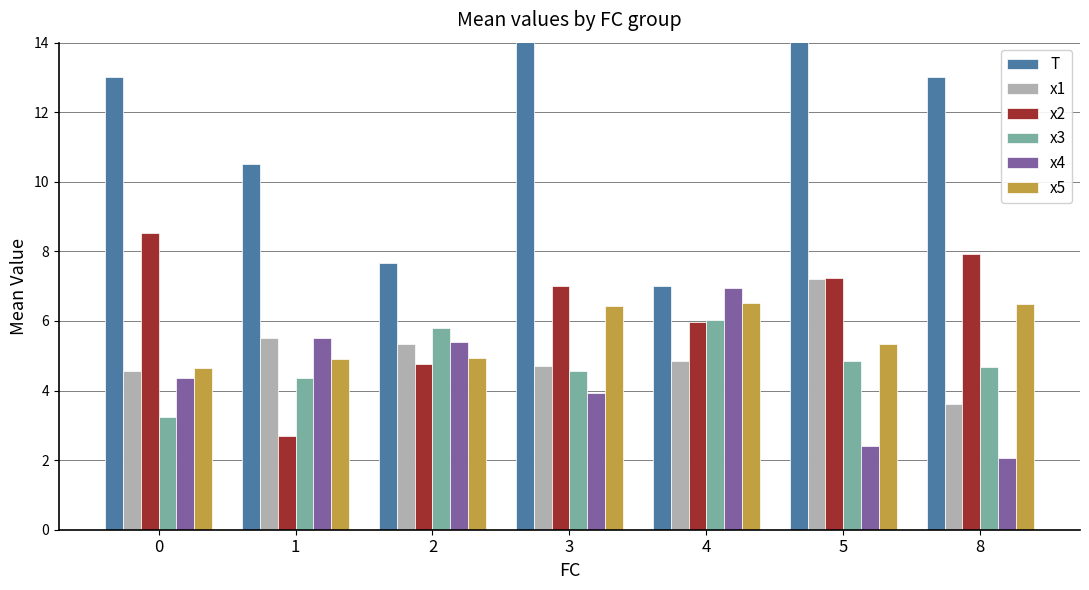

How many bars are there in each group?

6